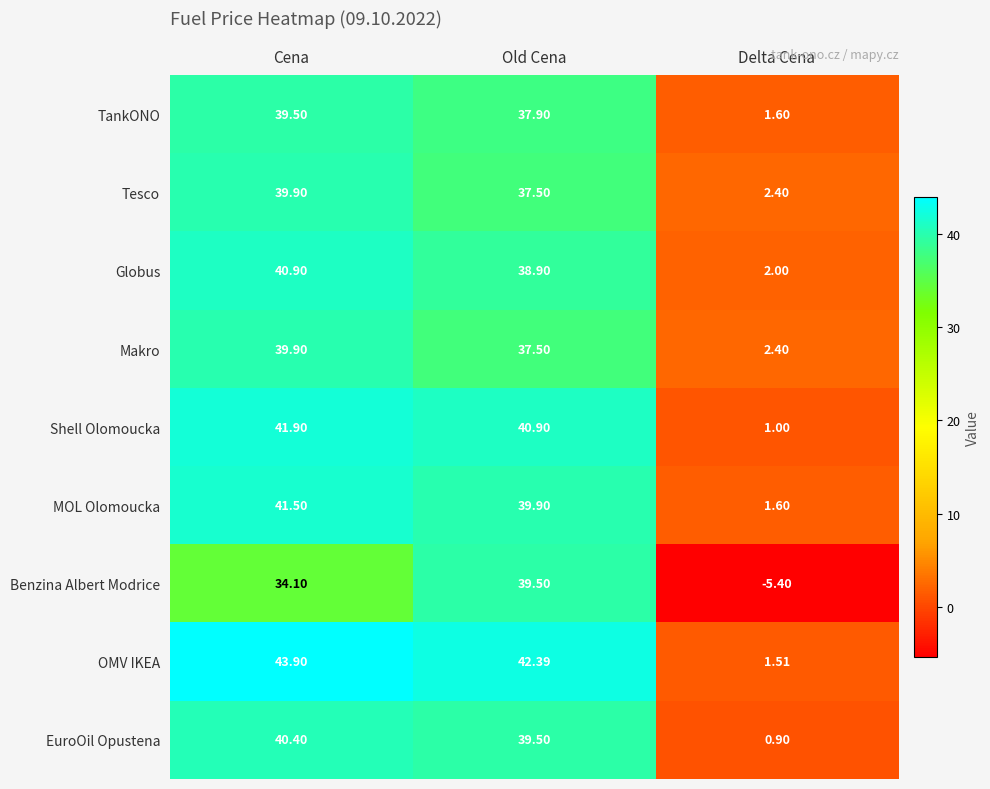

At which category does the chart reach its minimum across all series?

Delta Cena